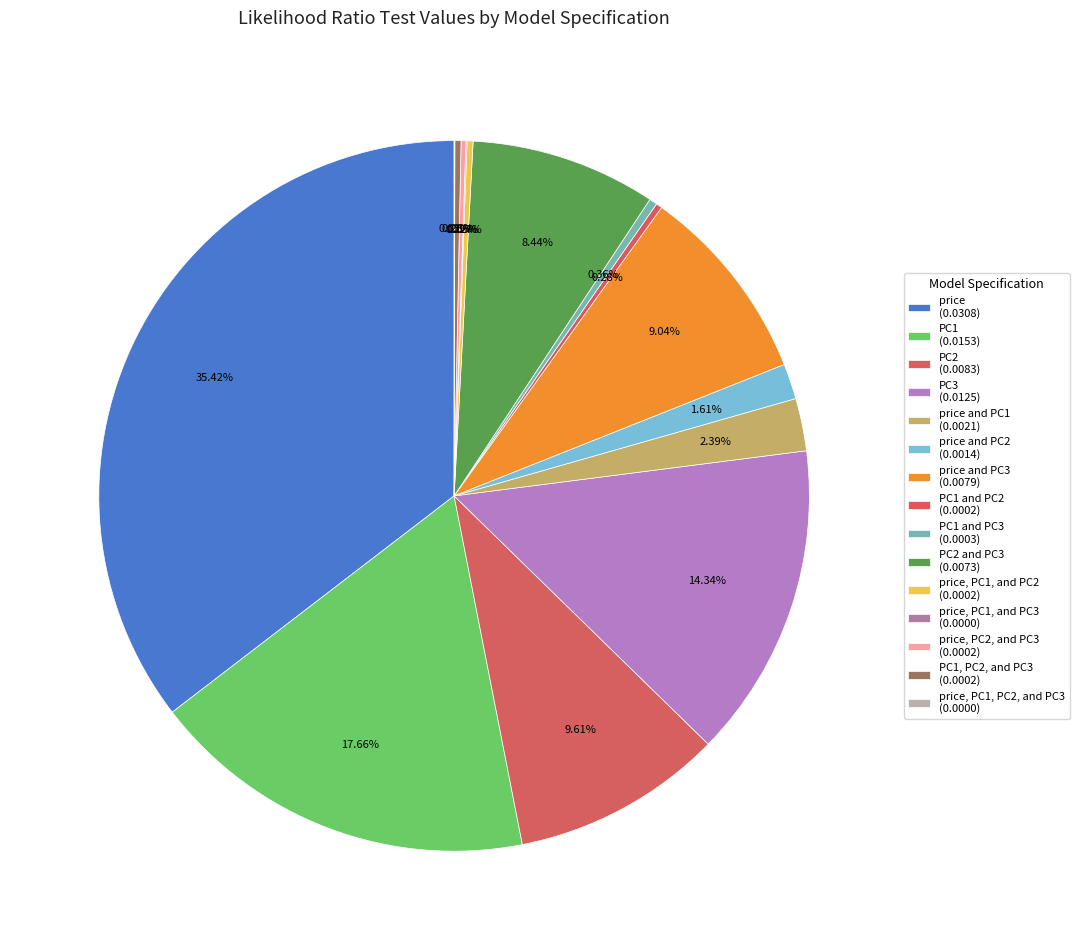

Count the number of slices in the pie.

15